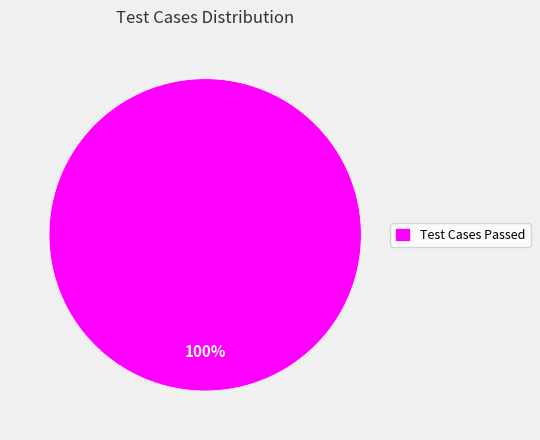

What is the majority slice?

Test Cases Passed